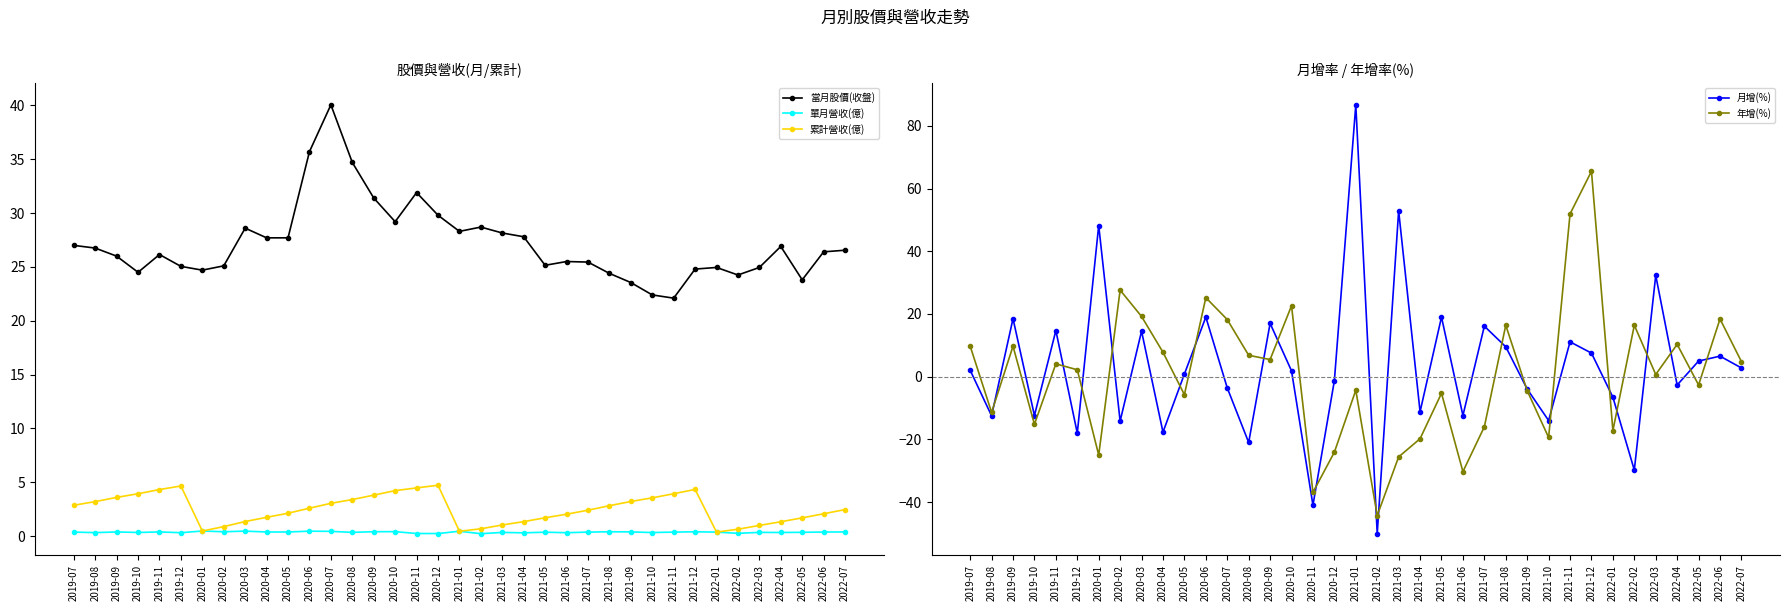

True or false: 當月股價(收盤) and 月增(%) intersect in this chart.

True